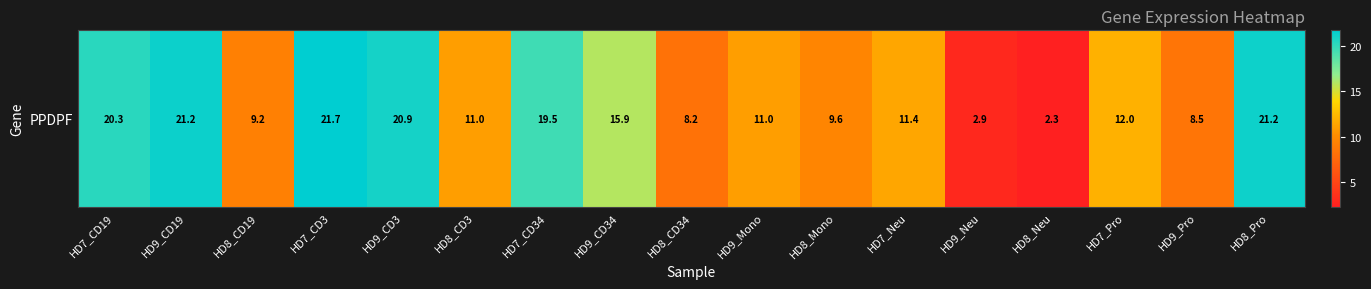

List the labels in order of value, largest first.

HD7_CD3, HD9_CD19, HD8_Pro, HD9_CD3, HD7_CD19, HD7_CD34, HD9_CD34, HD7_Pro, HD7_Neu, HD8_CD3, HD9_Mono, HD8_Mono, HD8_CD19, HD9_Pro, HD8_CD34, HD9_Neu, HD8_Neu